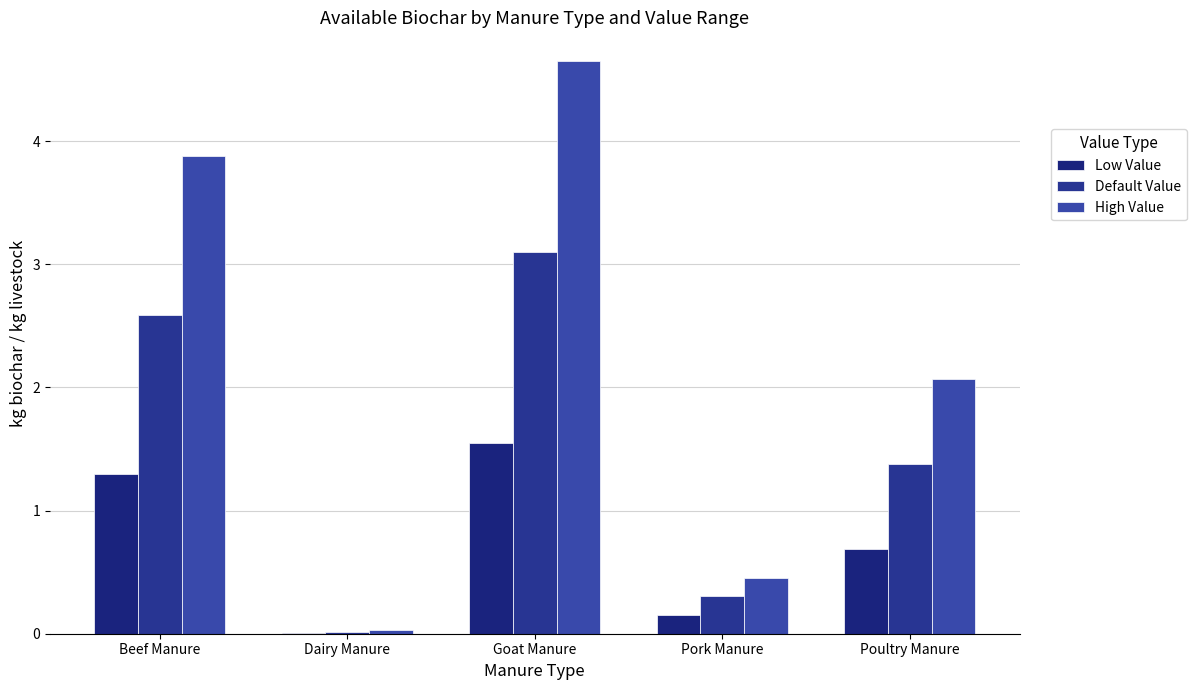

At which category does the chart reach its minimum across all series?

Dairy Manure